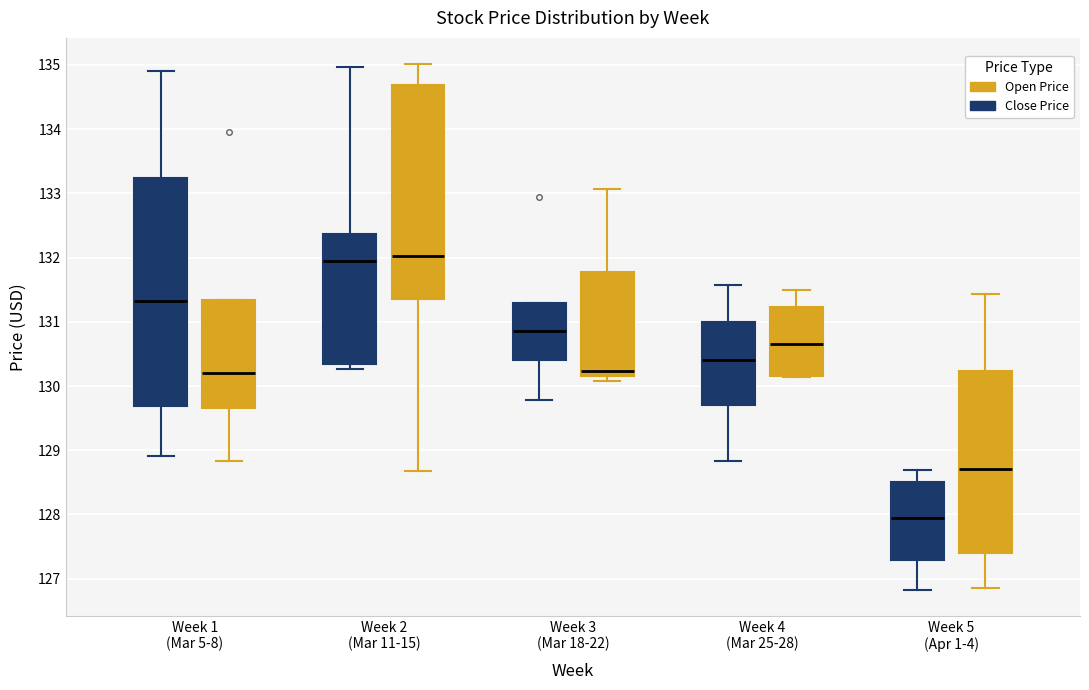

Reading left to right, transcribe this box plot: for each box, give where its median line is, the range the box spans, and where its two whiskers end, as read against the y-axis. The values are not printed on the chart, so give them approximately, as read against the axis.

Week 1 (Mar 5-8) (Close Price): median 131.3, box 129.7 to 133.2, whiskers 128.9 to 134.9
Week 1 (Mar 5-8) (Open Price): median 130.2, box 129.7 to 131.3, whiskers 128.8 to 131.3
Week 2 (Mar 11-15) (Close Price): median 132.0, box 130.3 to 132.4, whiskers 130.3 (just below the box's lower edge) to 135.0
Week 2 (Mar 11-15) (Open Price): median 132.0, box 131.4 to 134.7, whiskers 128.7 to 135.0
Week 3 (Mar 18-22) (Close Price): median 130.9, box 130.4 to 131.3, whiskers 129.8 to 131.3
Week 3 (Mar 18-22) (Open Price): median 130.2 (just above the box's lower edge), box 130.2 to 131.8, whiskers 130.1 to 133.1
Week 4 (Mar 25-28) (Close Price): median 130.4, box 129.7 to 131.0, whiskers 128.8 to 131.6
Week 4 (Mar 25-28) (Open Price): median 130.7, box 130.2 to 131.2, whiskers 130.1 to 131.5
Week 5 (Apr 1-4) (Close Price): median 128.0, box 127.3 to 128.5, whiskers 126.8 to 128.7
Week 5 (Apr 1-4) (Open Price): median 128.7, box 127.4 to 130.2, whiskers 126.9 to 131.4